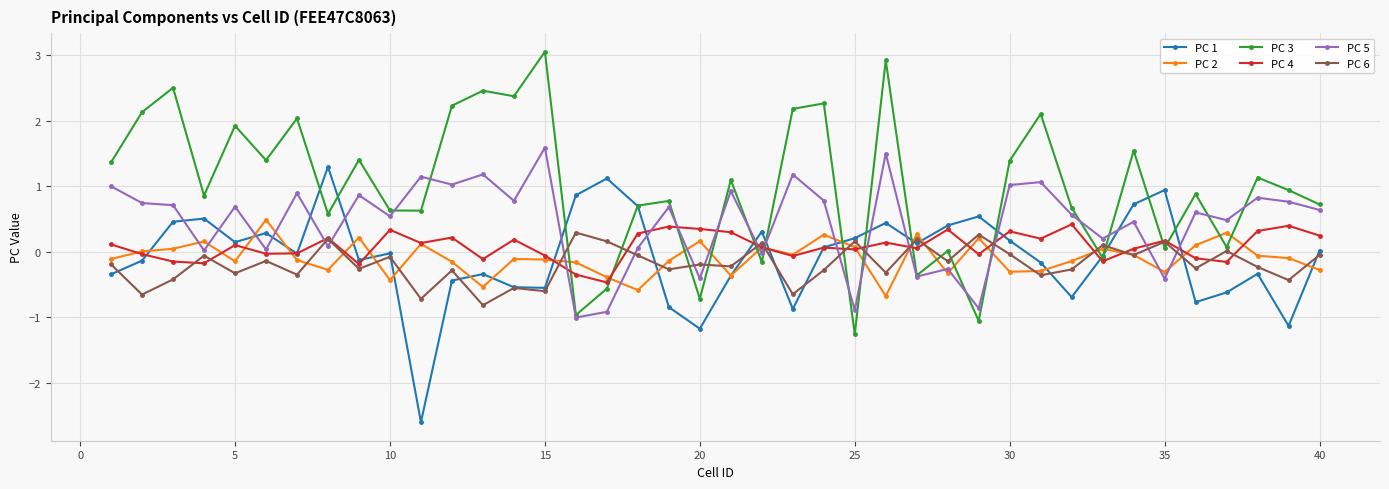

Which series has the largest total across all categories?

PC 3